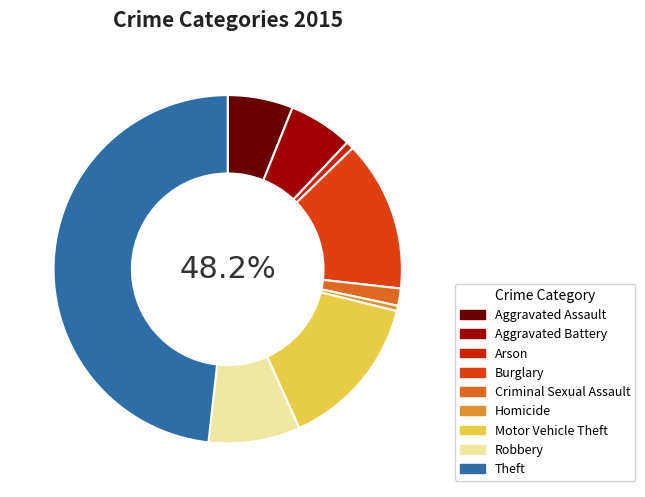

How many segments does this pie chart have?

9